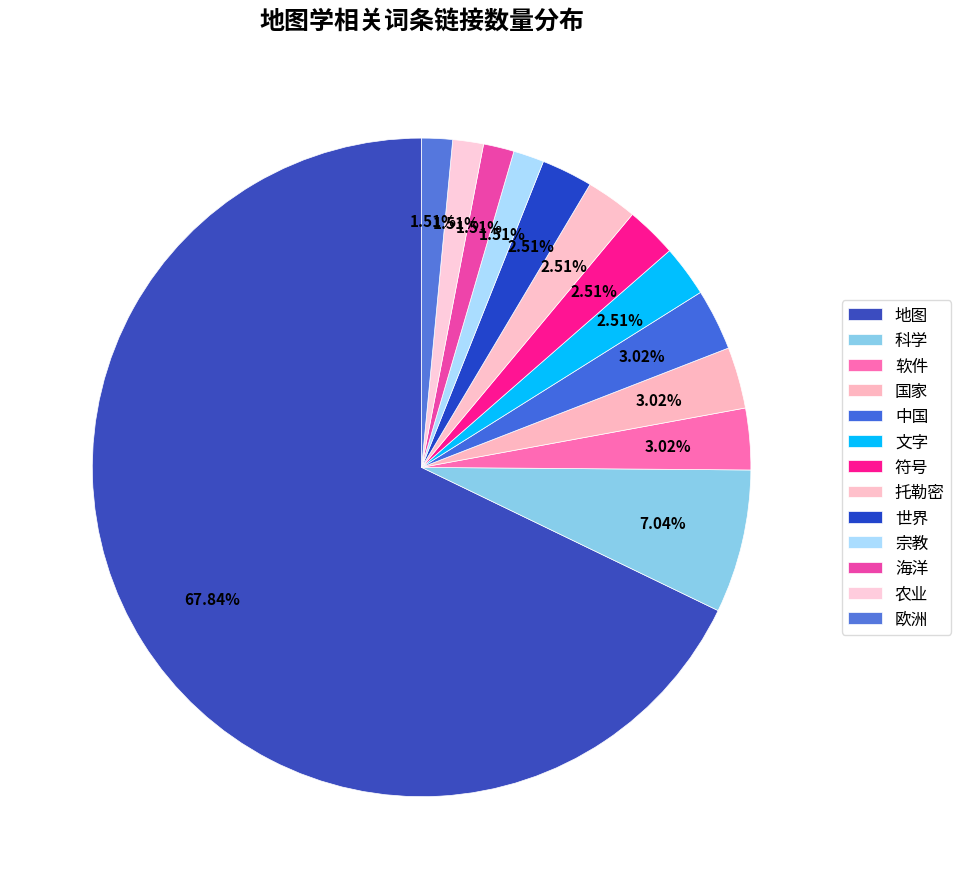

What is the change in value from 中国 to 符号?

-1